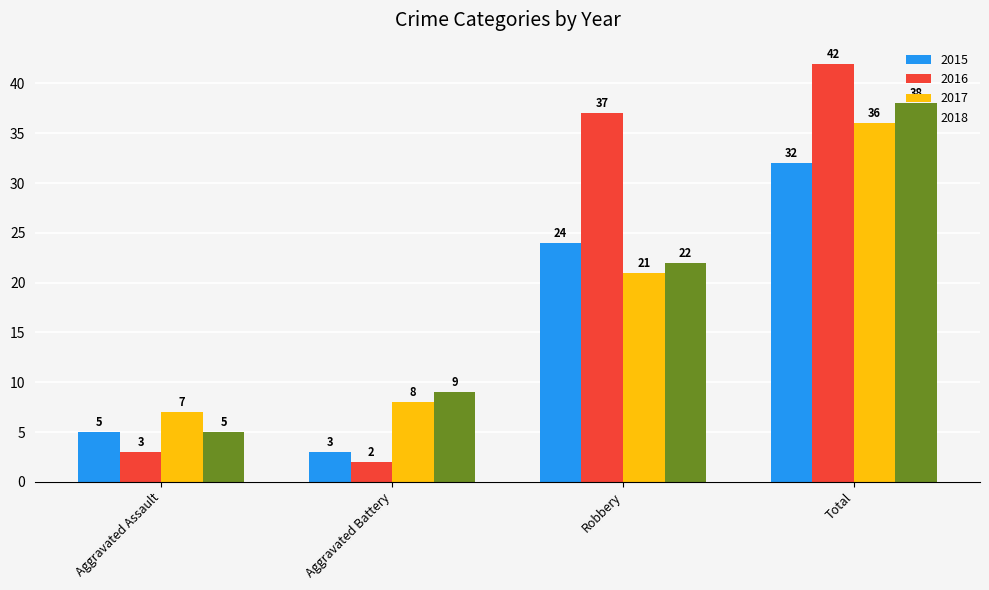

What is the value of the 2018 bar at the 2nd from the left?

9